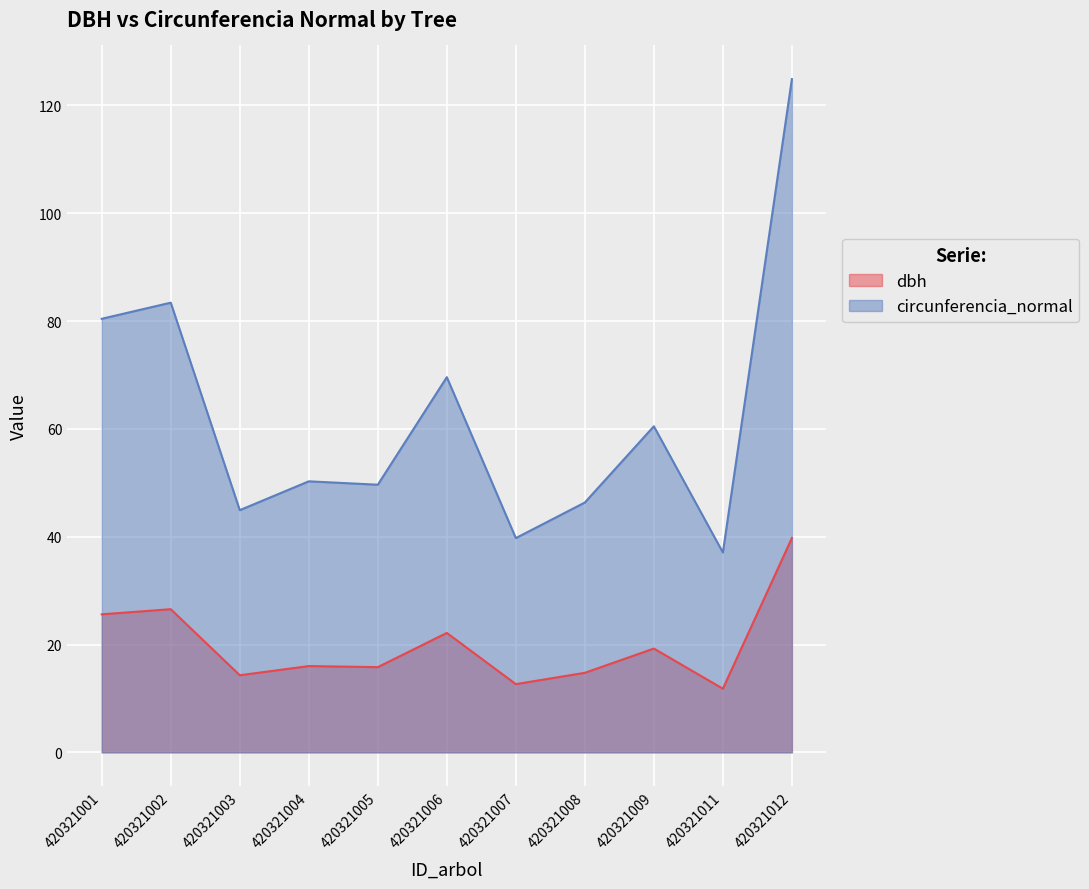

What is the sum of the circunferencia_normal values at 420321006 and 420321001?

150.0